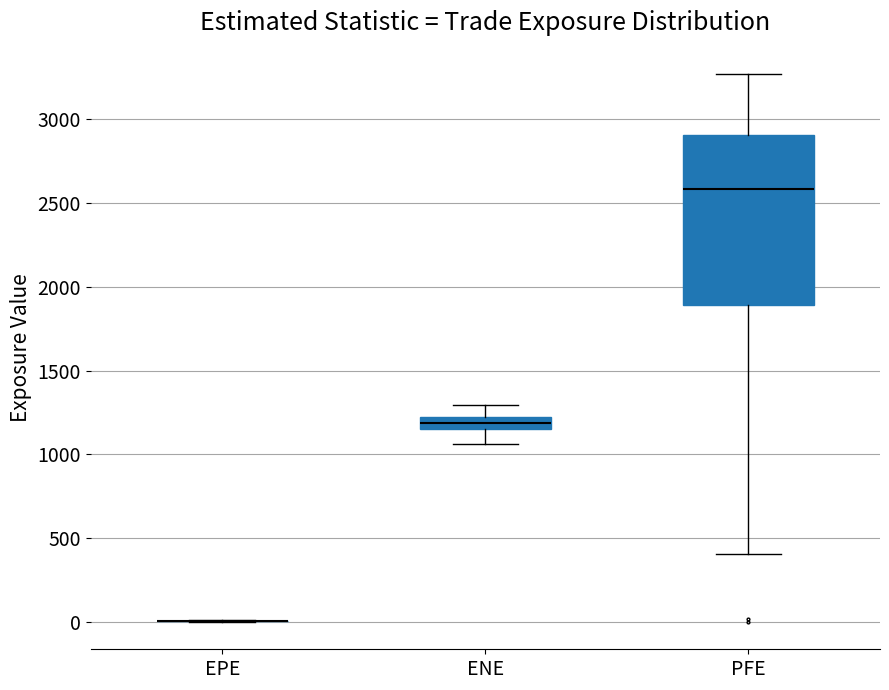

Where does the upper whisker of the box for ENE end on the y-axis? The values are not printed on the chart, so give them approximately, as read against the axis.

1300